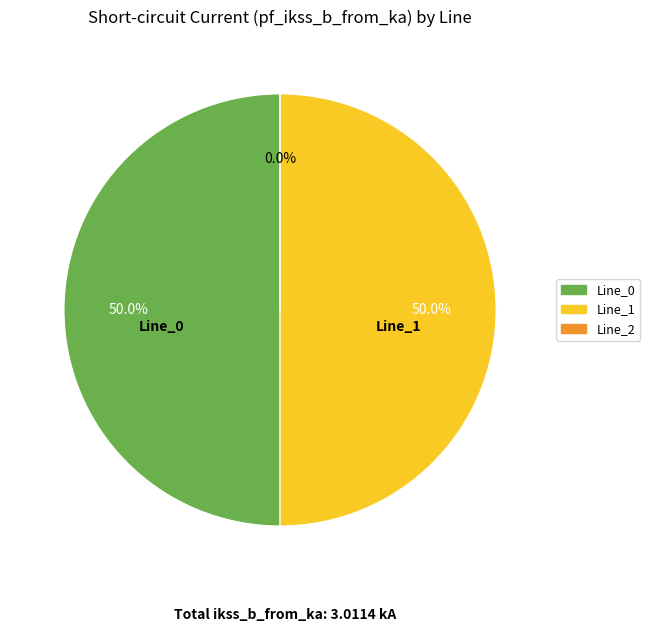

How many segments does this pie chart have?

3